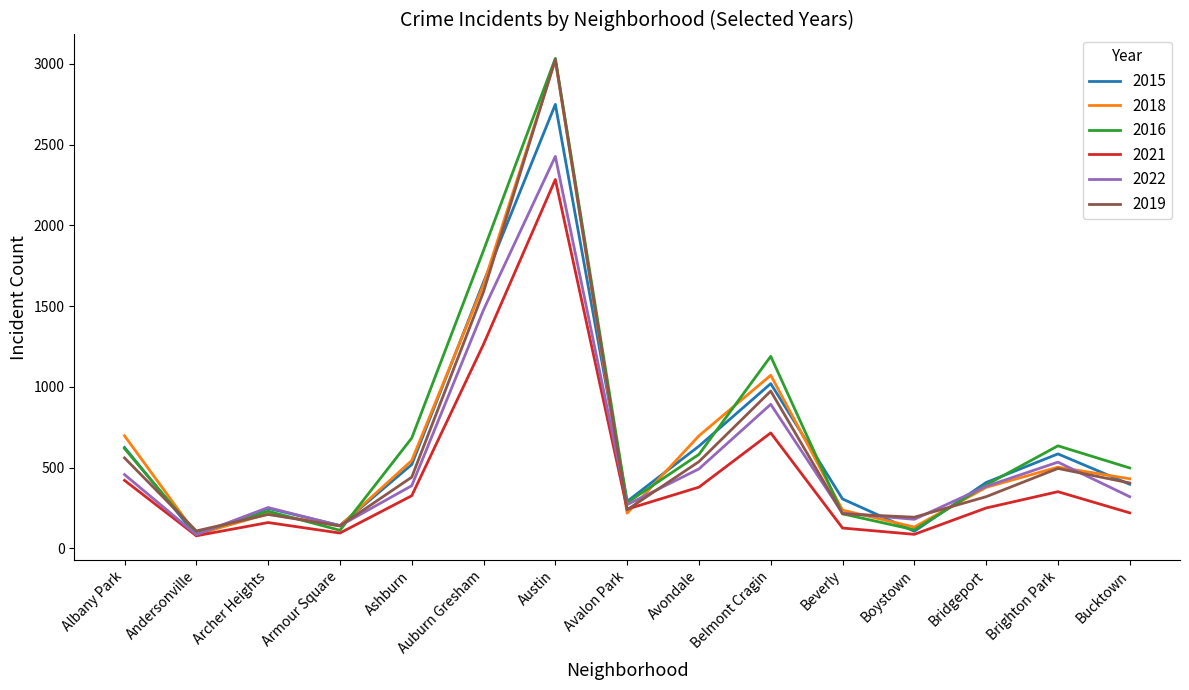

Which series has the widest spread of values?

2016